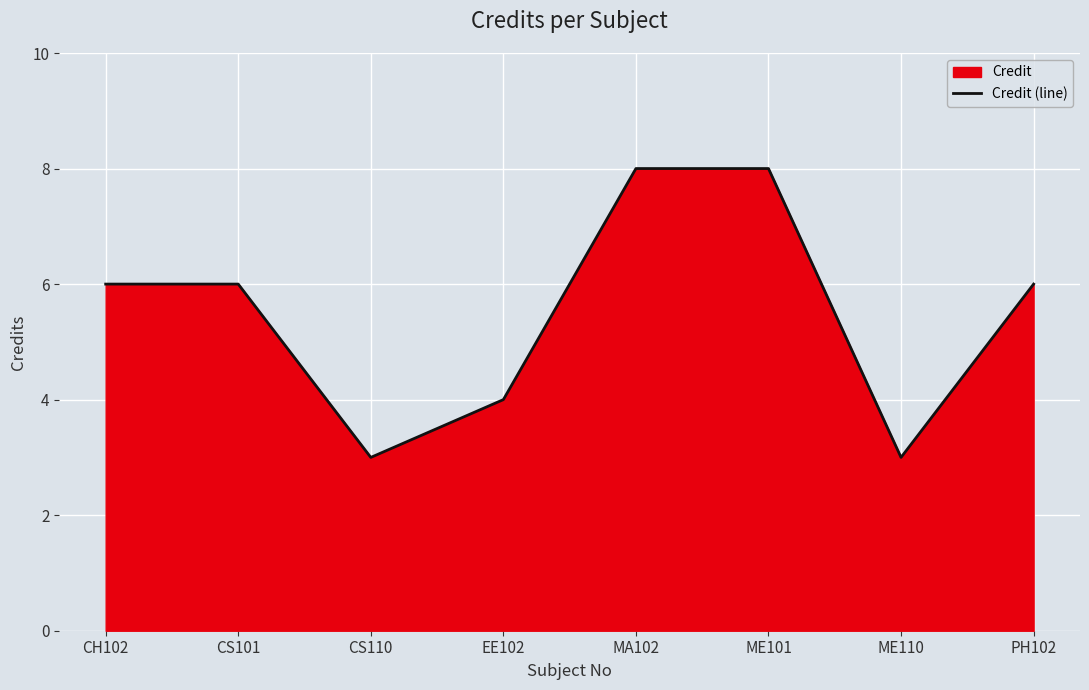

At which label is the value closest to 5?

CH102